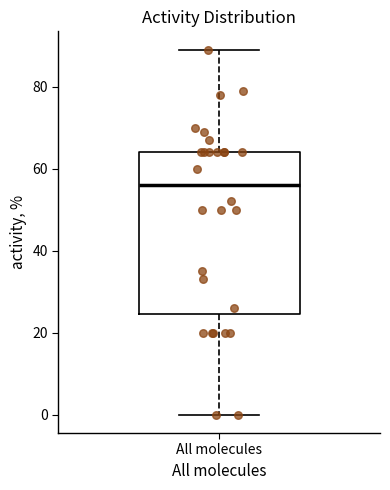

Transcribe this box plot: give where the median line is, the range the box spans, and where the two whiskers end, as read against the y-axis. The values are not printed on the chart, so give them approximately, as read against the axis.

median 56, box 24 to 64, whiskers 0 to 90